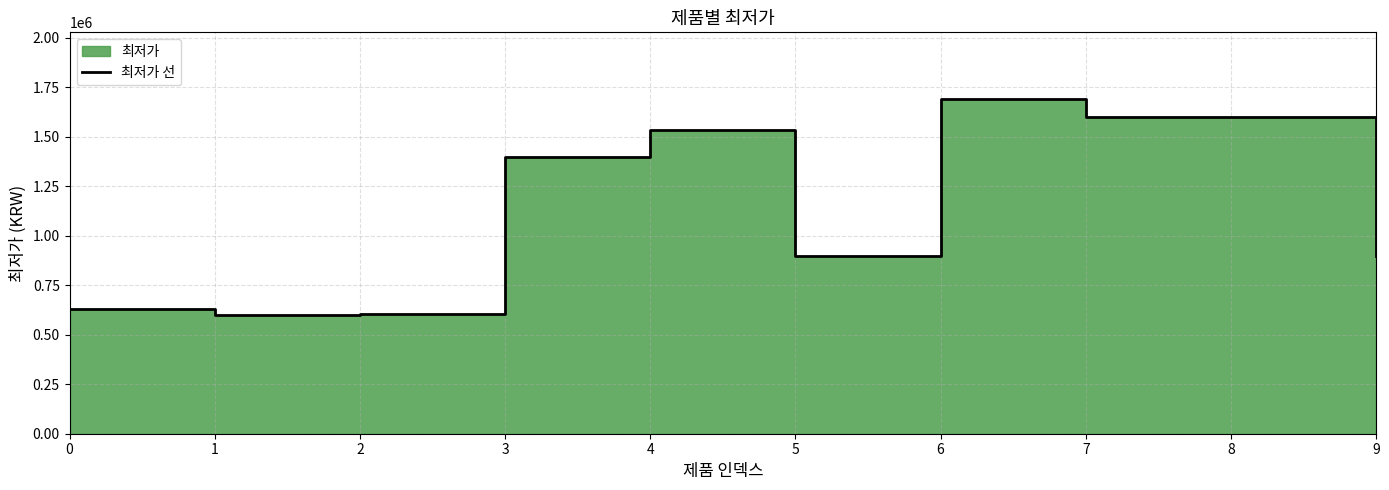

Reading left to right, list all the values displayed in this chart.

0=629000	1=599000	2=603640	3=1398850	4=1532520	5=898000	6=1689000	7=1599000	8=1598990	9=899000